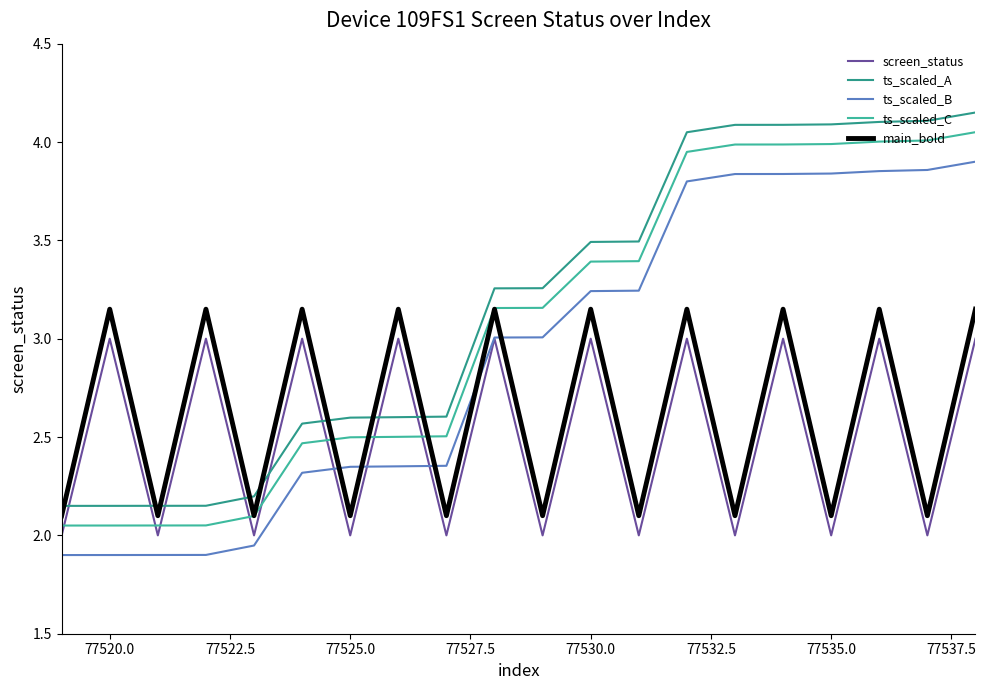

True or false: main_bold and screen_status cross at least once.

False